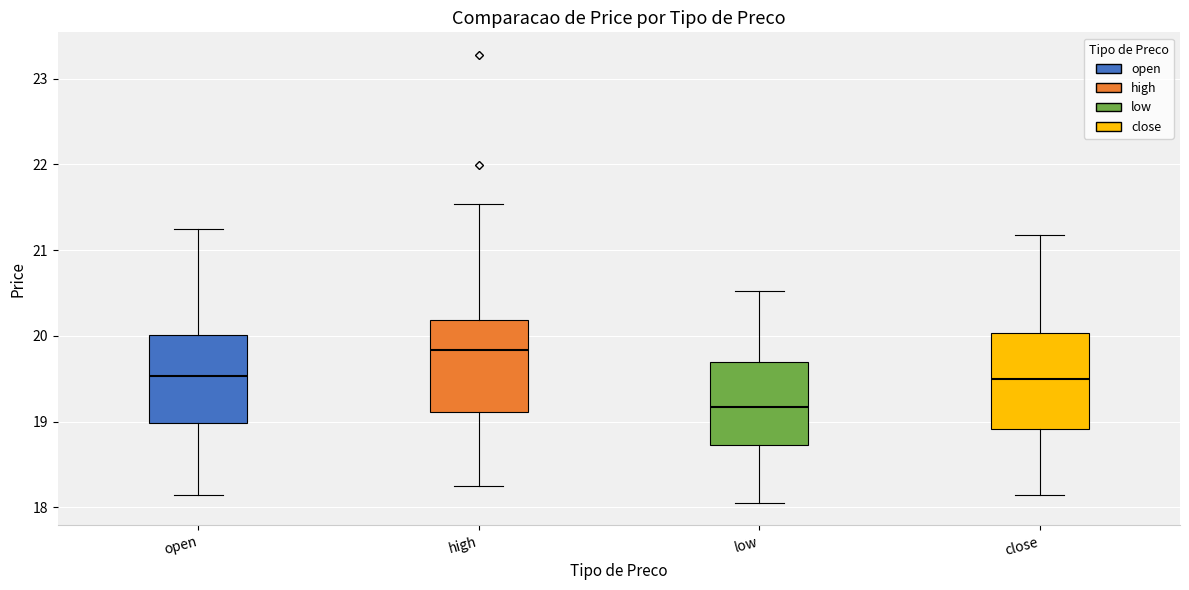

Which box's median line is the highest?

high